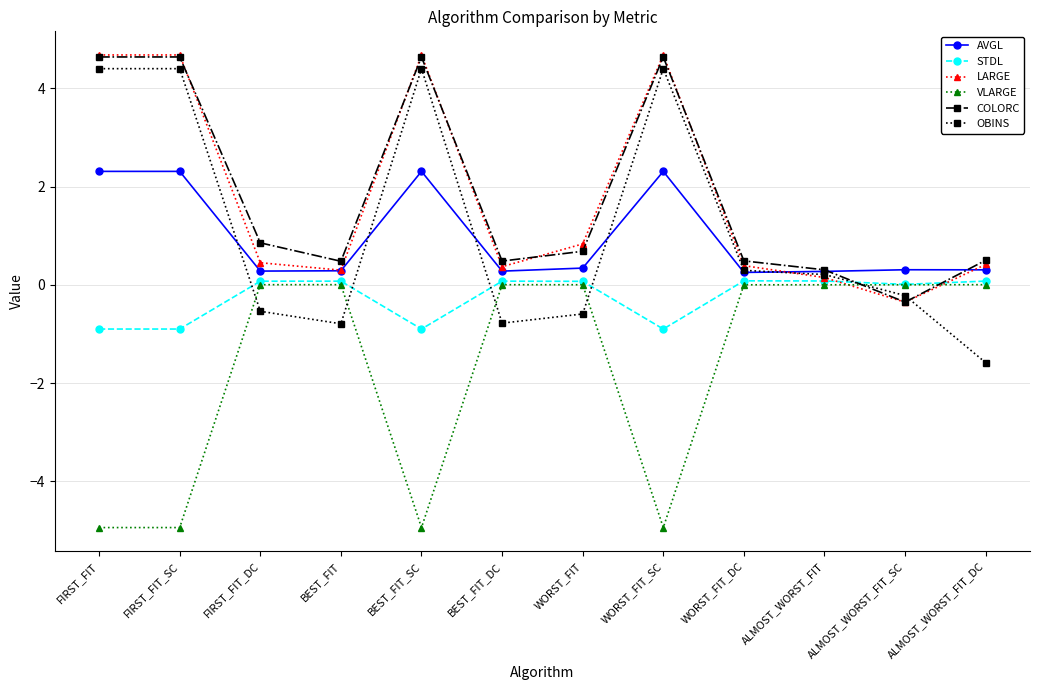

At which category does COLORC reach its first local valley?

BEST_FIT